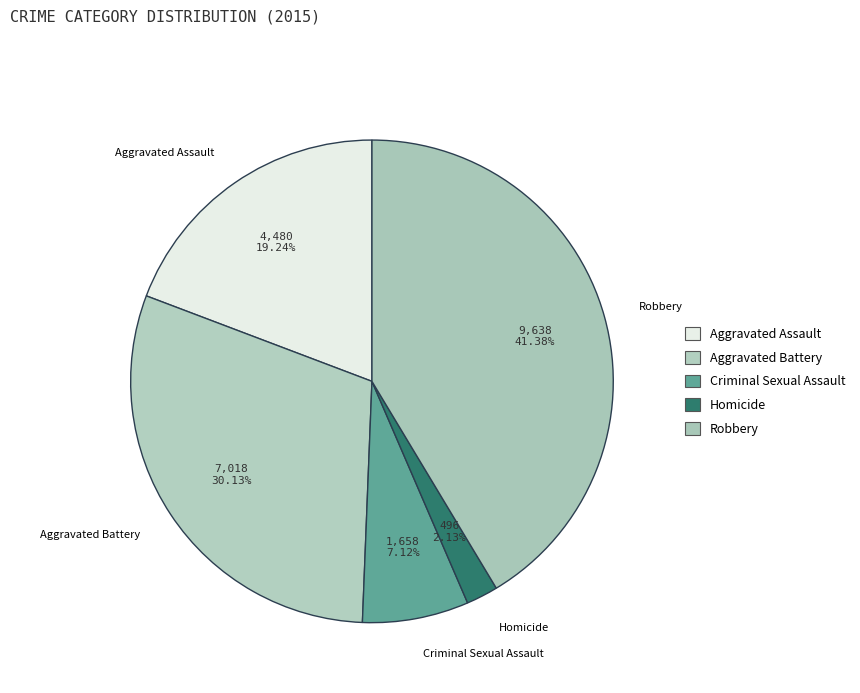

Count the number of slices in the pie.

5